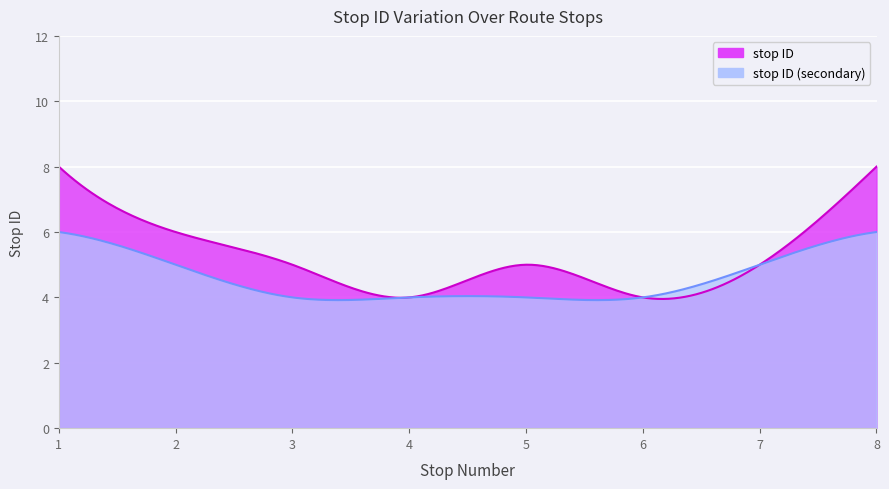

What value does the stop ID (secondary) series have at 8?

6